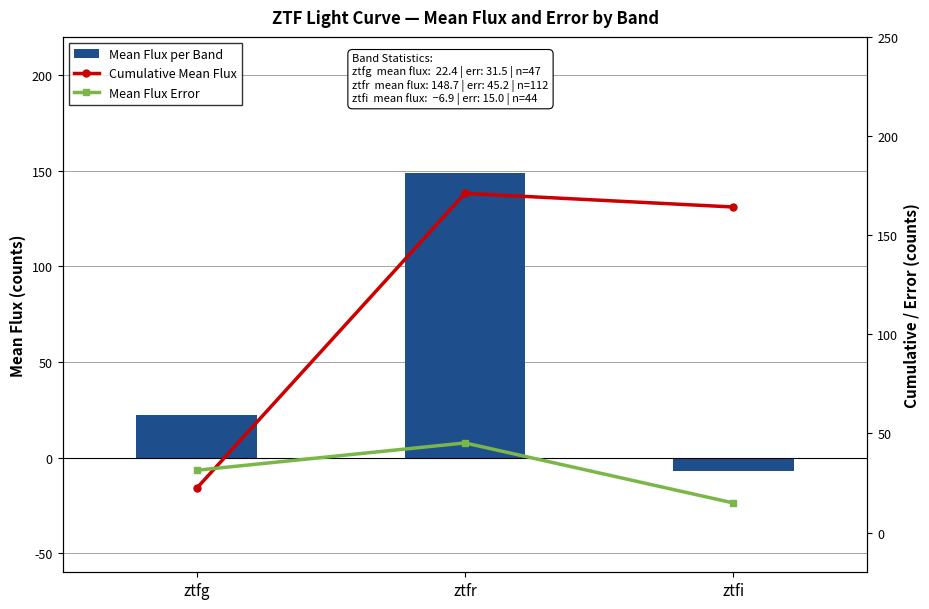

How many values in the Cumulative Mean Flux series exceed 164?

2